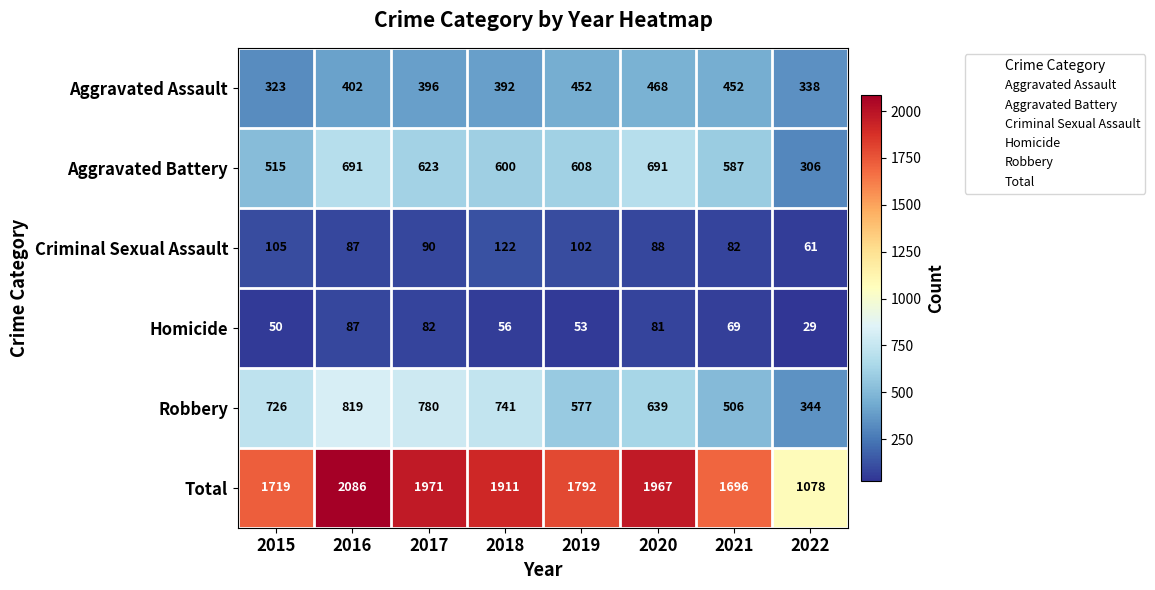

The value of Criminal Sexual Assault at 2020 is 38. True or false?

False